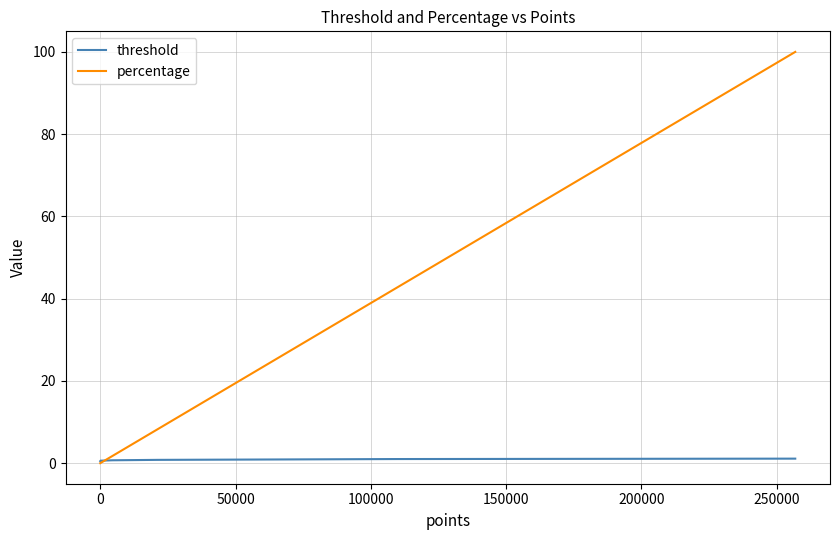

Which series has the widest spread of values?

percentage